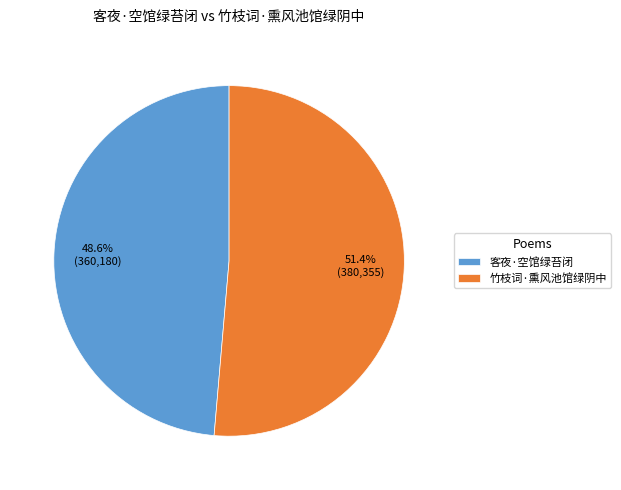

Approximately how many times larger is the value at 客夜·空馆绿苔闭 compared to 竹枝词·熏风池馆绿阴中?

0.9